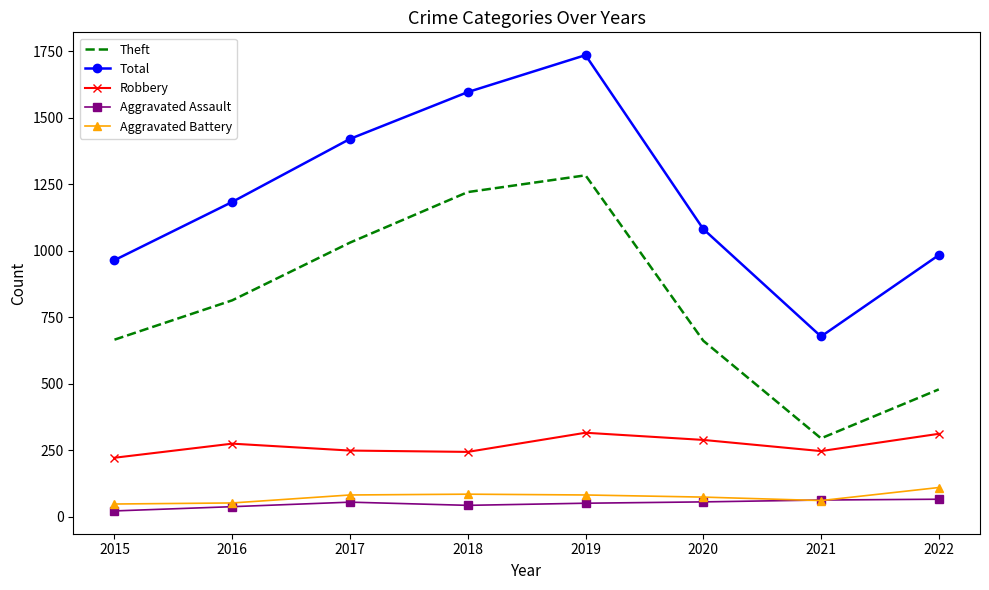

What is the sum of the Theft values at 2016 and 2022?

1291